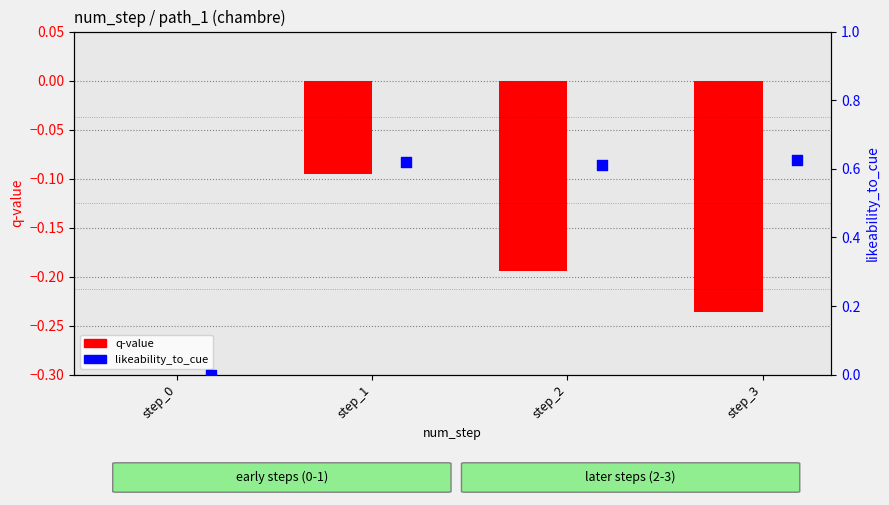

Which series has the widest spread of Y values?

likeability_to_cue